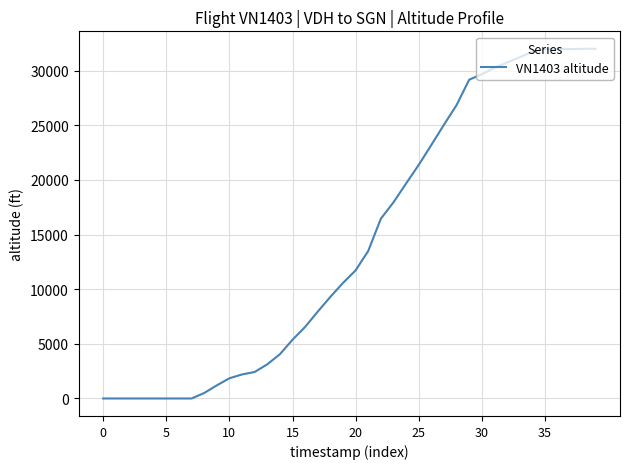

What is the greatest value displayed?

32000